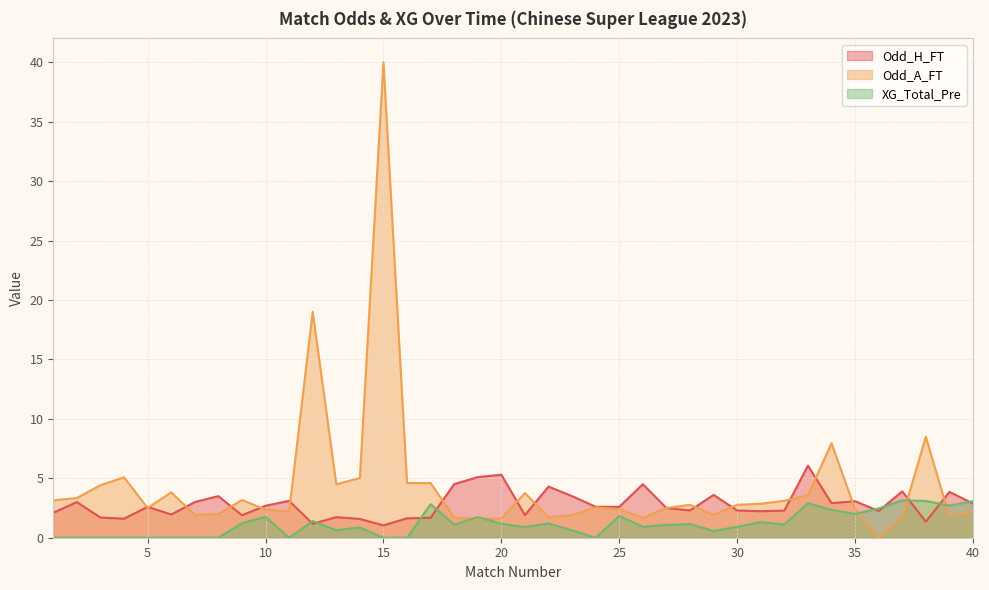

Which category has the lowest value in the Odd_A_FT series?

36